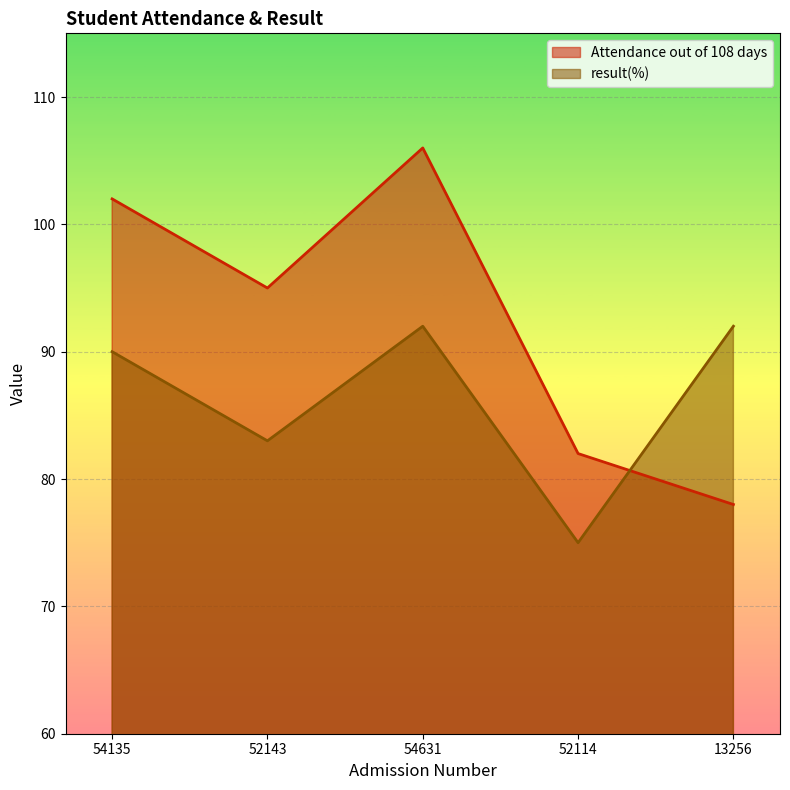

At which category is the sum across all series the highest?

54631